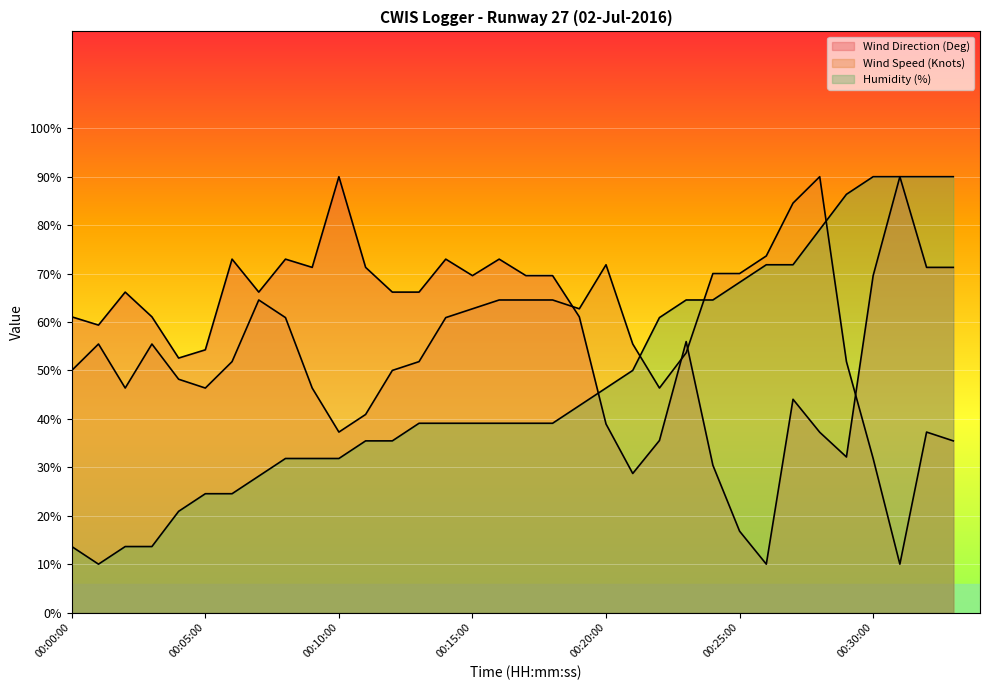

How many times do Humidity (%) and Wind Speed (Knots) cross each other?

3